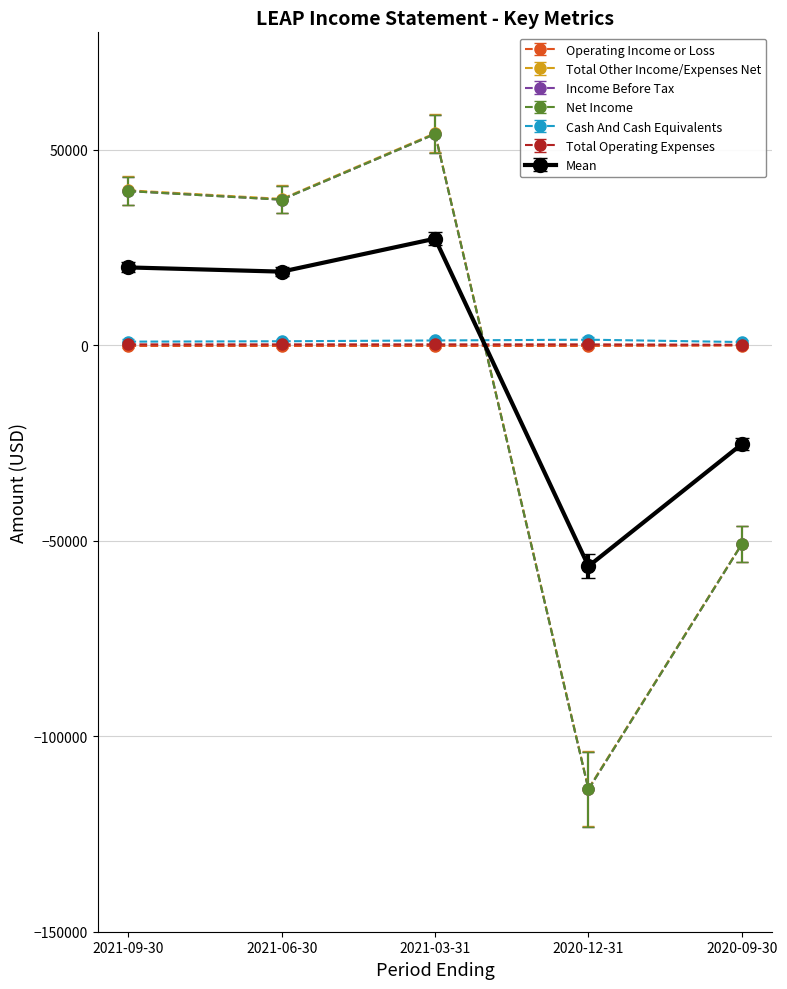

Reading left to right, list all the values displayed in this chart.

Operating Income or Loss: 2021-09-30=-200	2021-06-30=-200	2021-03-31=-200	2020-12-31=-200	2020-09-30=-100
Total Other Income/Expenses Net: 2021-09-30=39600	2021-06-30=37400	2021-03-31=54200	2020-12-31=-113400	2020-09-30=-50800
Income Before Tax: 2021-09-30=39400	2021-06-30=37200	2021-03-31=54000	2020-12-31=-113600	2020-09-30=-50900
Net Income: 2021-09-30=39400	2021-06-30=37200	2021-03-31=54000	2020-12-31=-113600	2020-09-30=-50900
Cash And Cash Equivalents: 2021-09-30=900	2021-06-30=1000	2021-03-31=1200	2020-12-31=1400	2020-09-30=800
Total Operating Expenses: 2021-09-30=-716	2021-06-30=-716	2021-03-31=-716	2020-12-31=-716	2020-09-30=-608